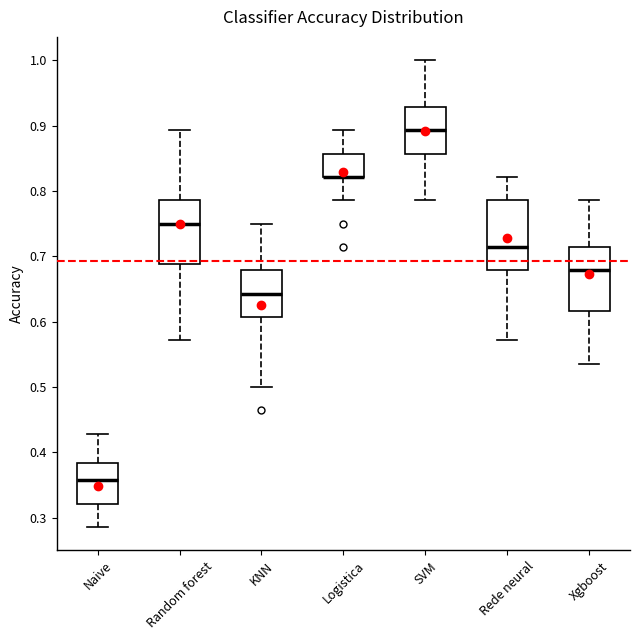

Reading left to right, transcribe this box plot: for each box, give where its median line is, the range the box spans, and where its two whiskers end, as read against the y-axis. The values are not printed on the chart, so give them approximately, as read against the axis.

Naive: median 0.36, box 0.32 to 0.38, whiskers 0.29 to 0.43
Random forest: median 0.75, box 0.69 to 0.79, whiskers 0.57 to 0.89
KNN: median 0.64, box 0.61 to 0.68, whiskers 0.50 to 0.75
Logistica: median 0.82 (drawn on the box's lower edge), box 0.82 to 0.86, whiskers 0.79 to 0.89
SVM: median 0.89, box 0.86 to 0.93, whiskers 0.79 to 1.00
Rede neural: median 0.71, box 0.68 to 0.79, whiskers 0.57 to 0.82
Xgboost: median 0.68, box 0.62 to 0.71, whiskers 0.54 to 0.79